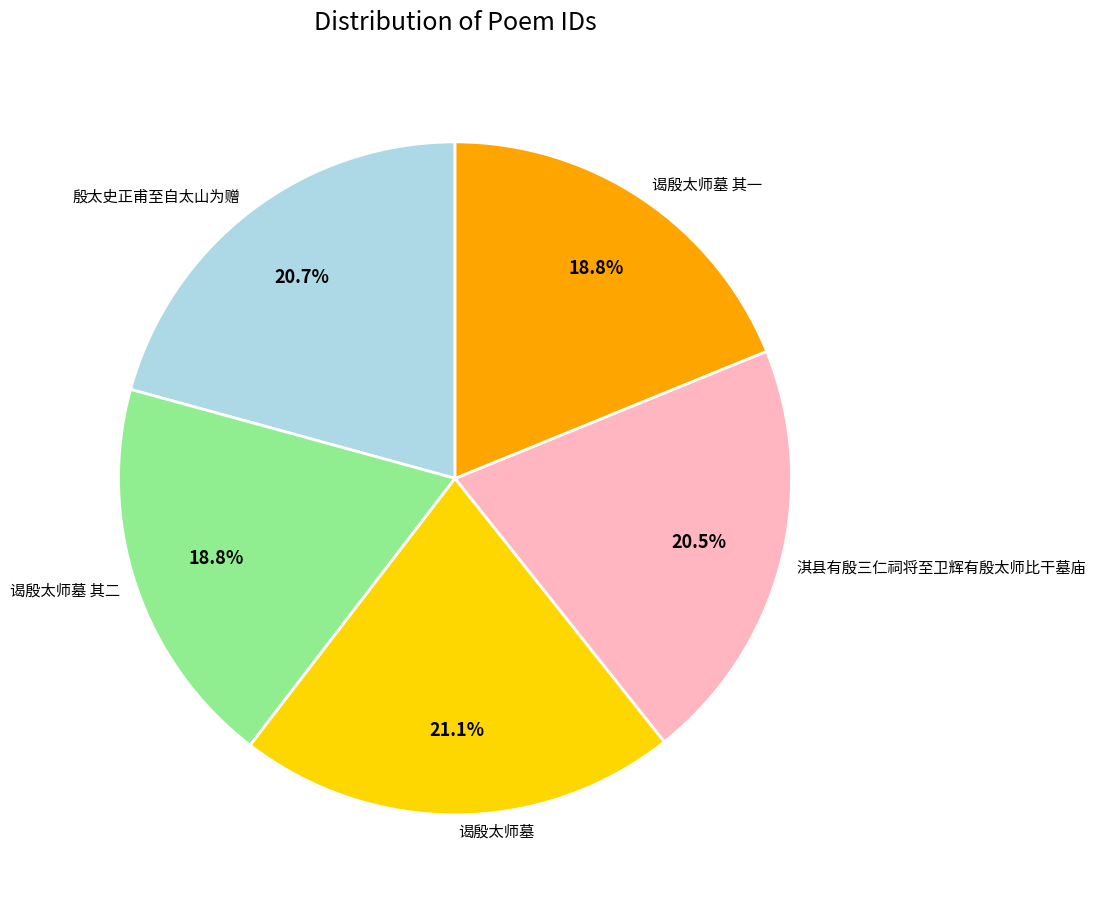

What percentage do 谒殷太师墓 其一 and 谒殷太师墓 together represent?

39.9%